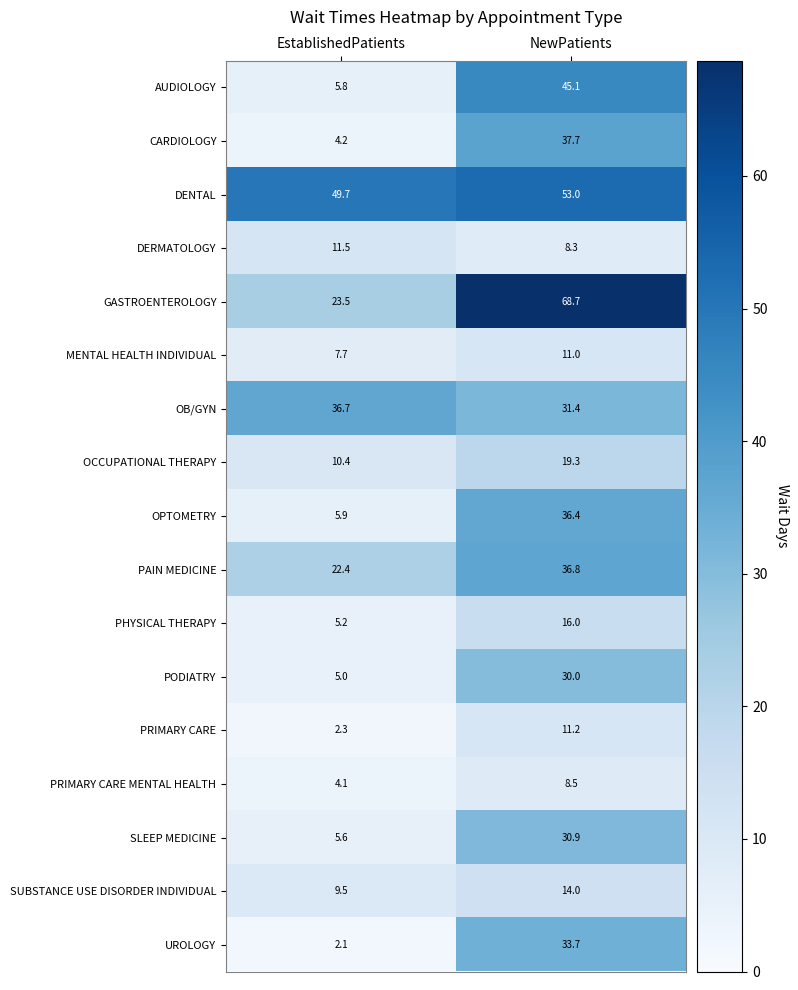

What is the maximum value for AUDIOLOGY?

45.1